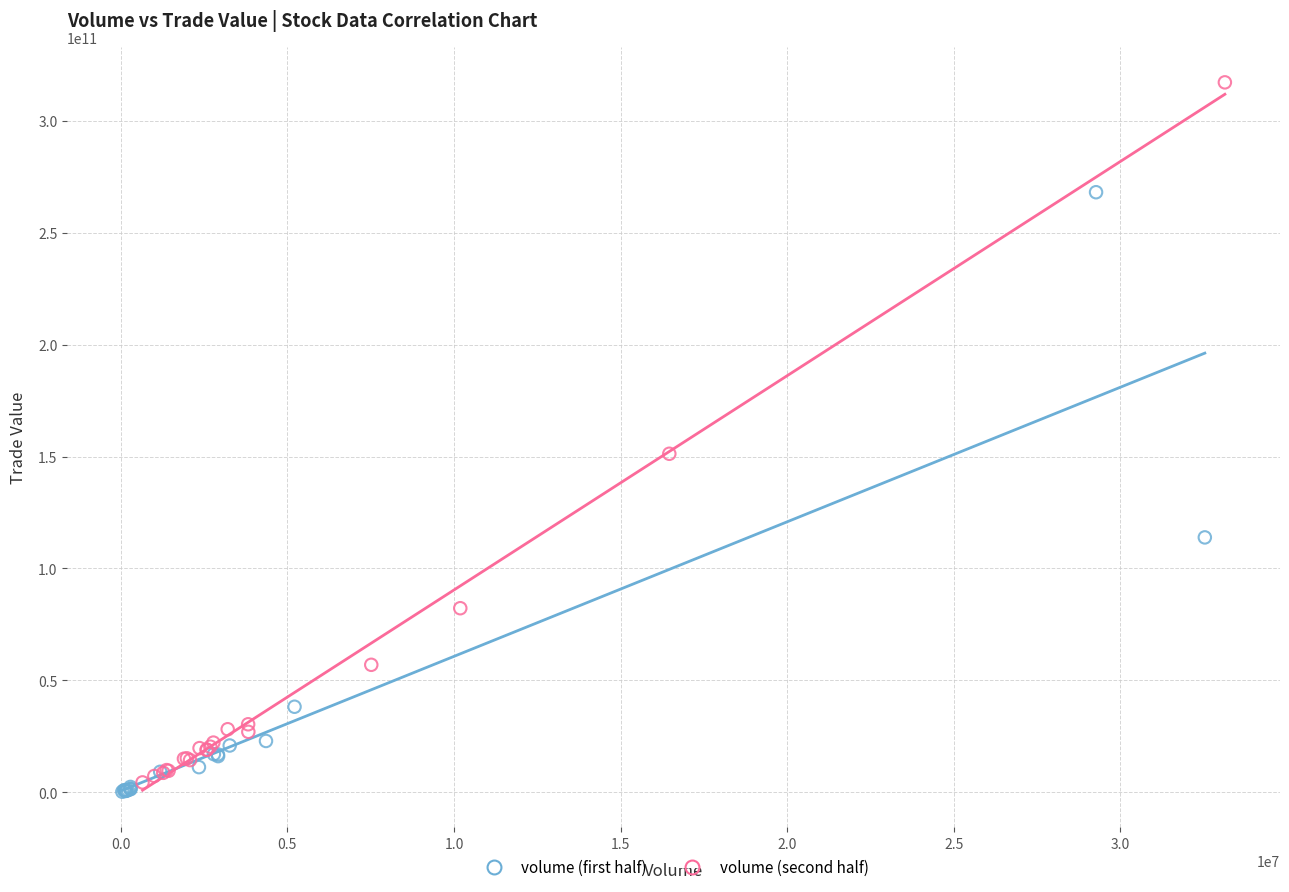

Which series has the largest Y range (max minus min)?

volume (second half)